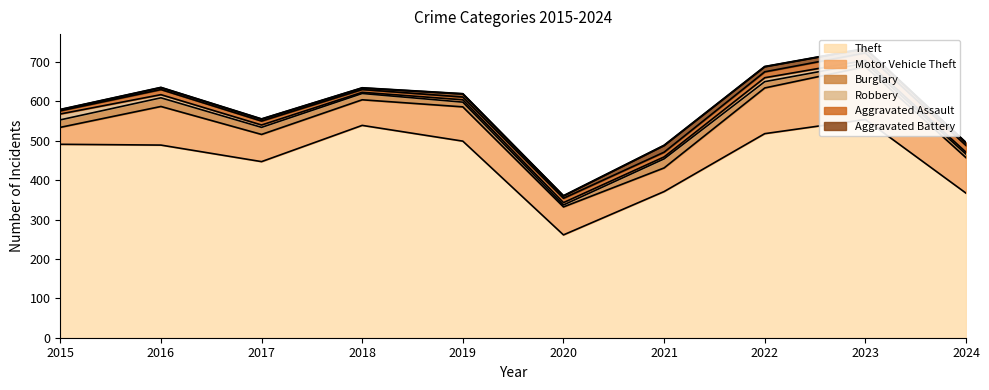

What is the minimum value shown in the chart?

3